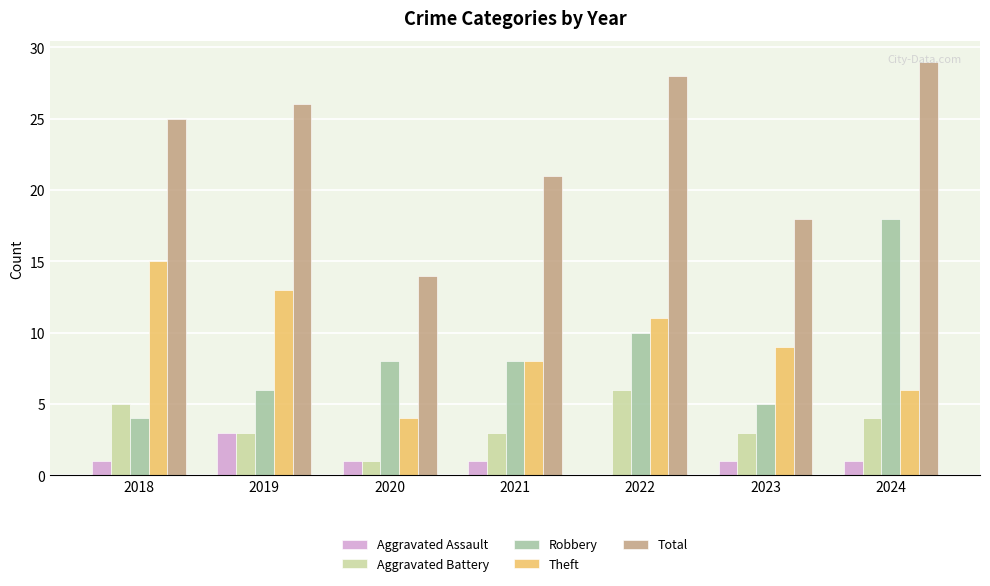

What is the average value of the Theft series?

9